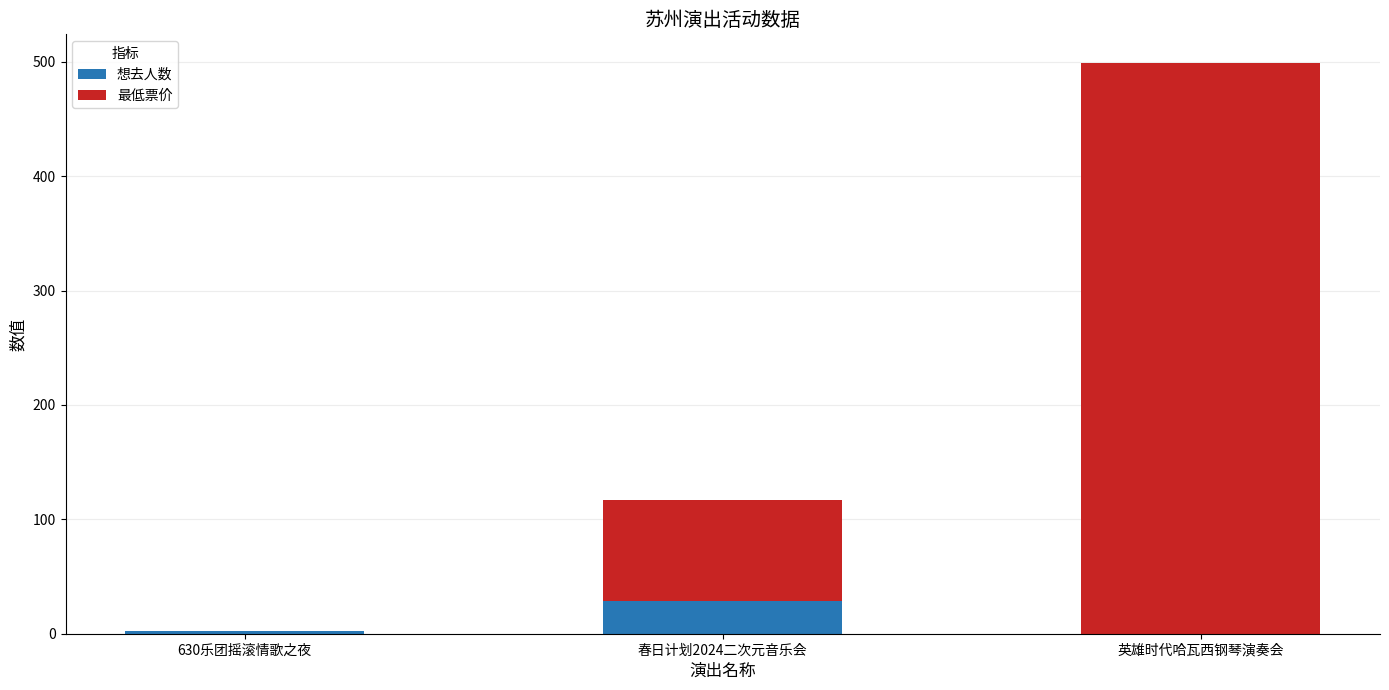

What is the sum of all 想去人数 values?

31